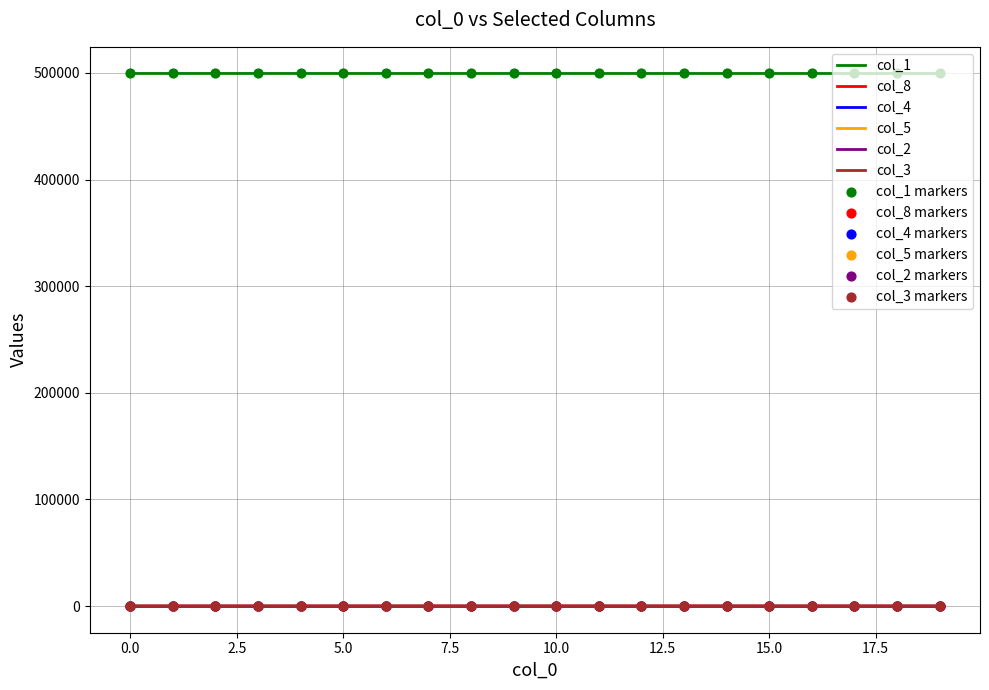

Which series has the largest total across all categories?

col_1